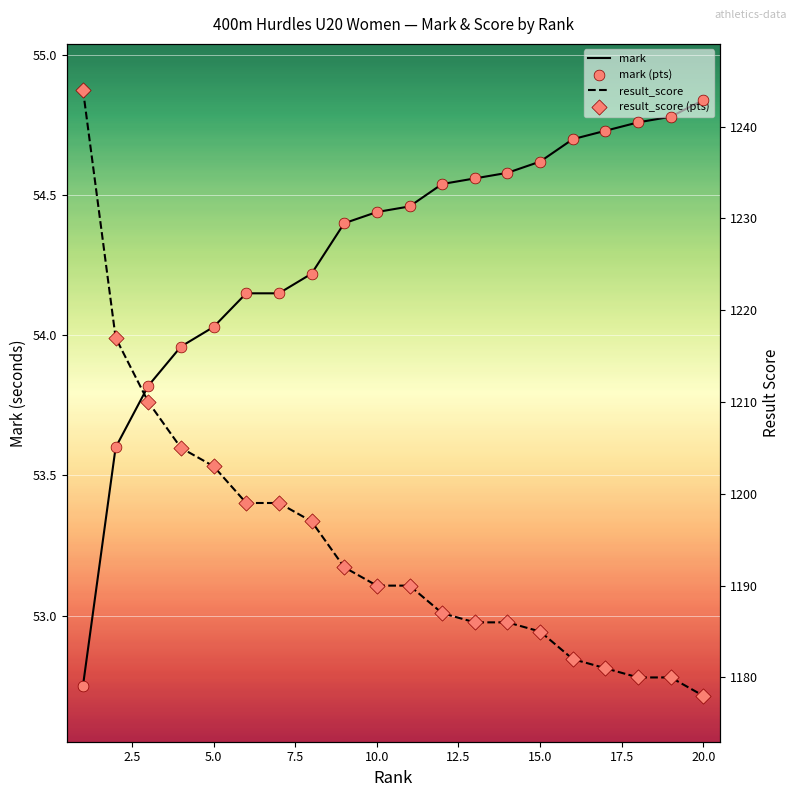

Which series has the largest Y range (max minus min)?

result_score